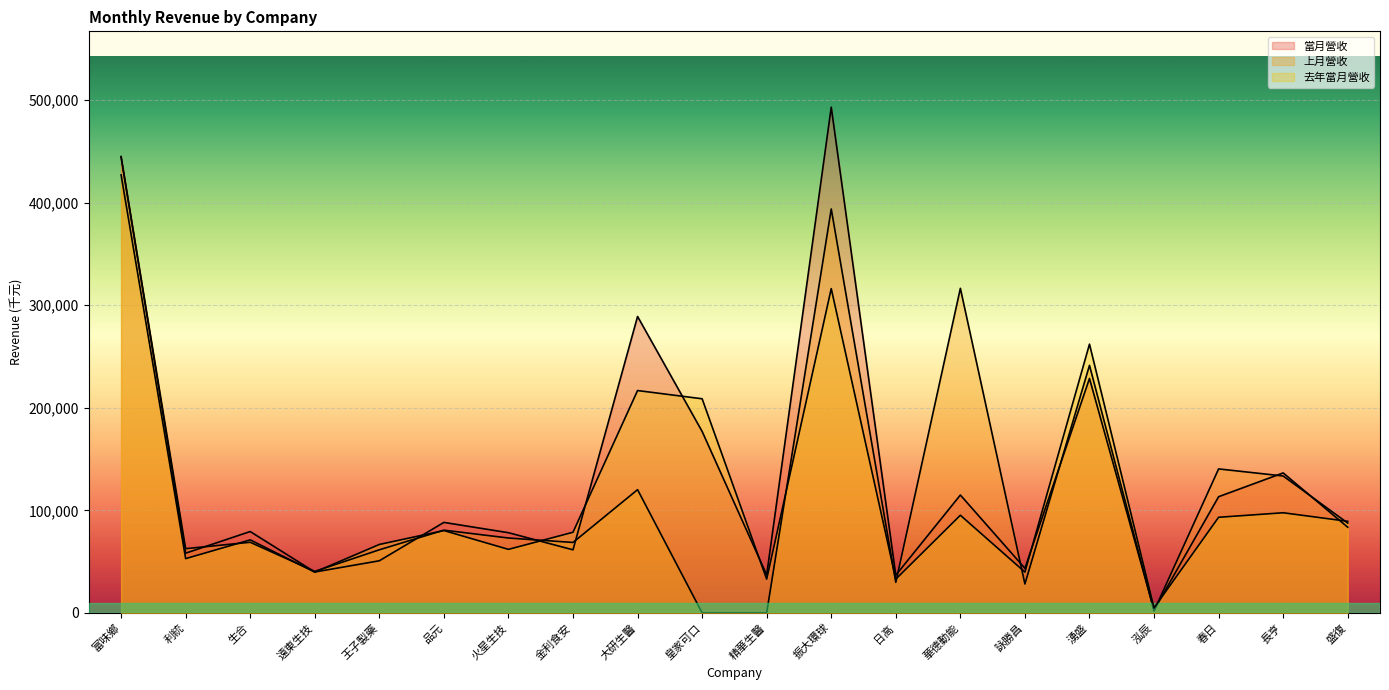

What is the sum of all 去年當月營收 values?

2367374